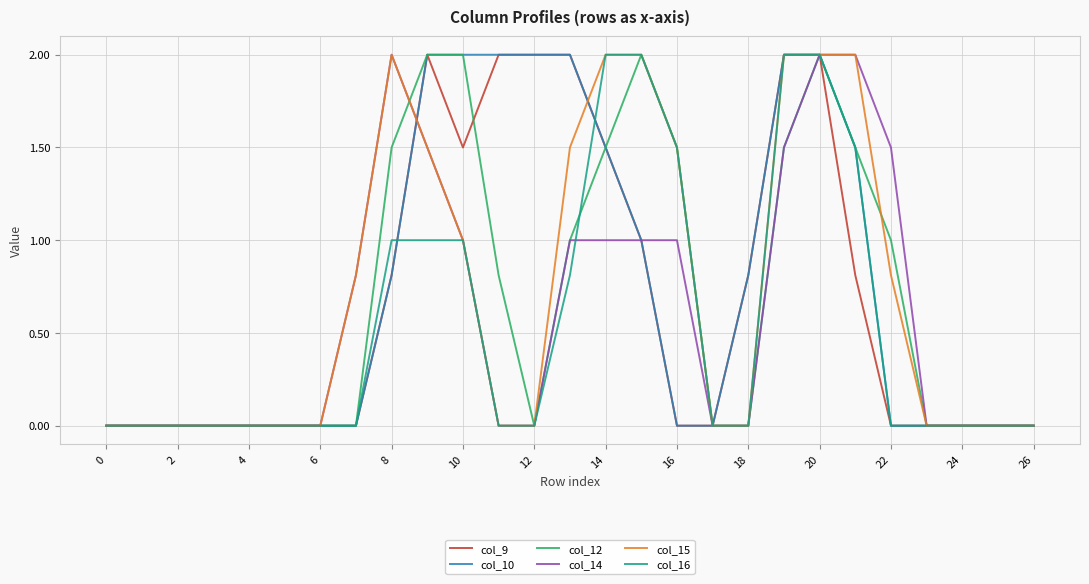

What is the greatest value displayed?

2.0